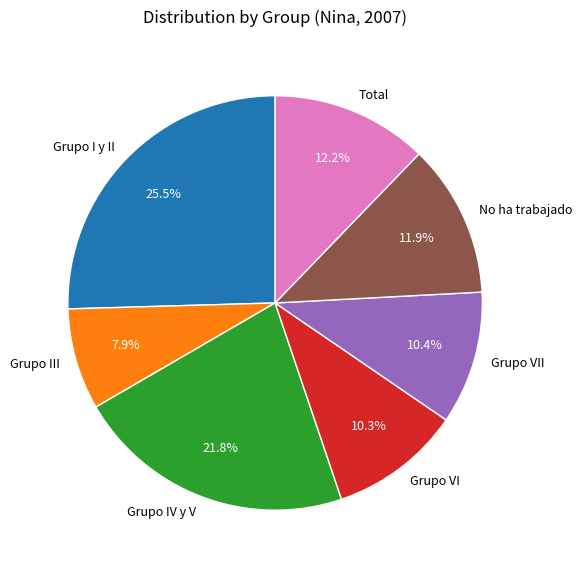

What percentage do Grupo III and Grupo VII together represent?

18.3%